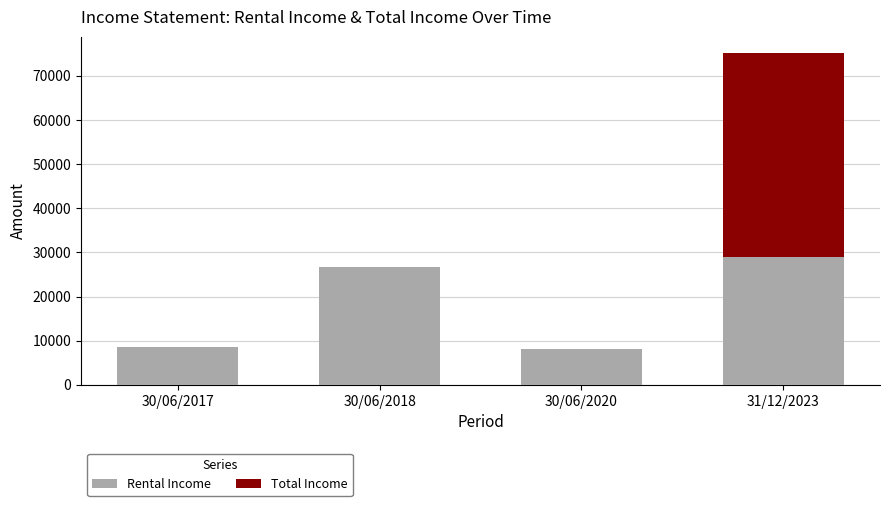

Which category has the highest value in the Rental Income series?

31/12/2023